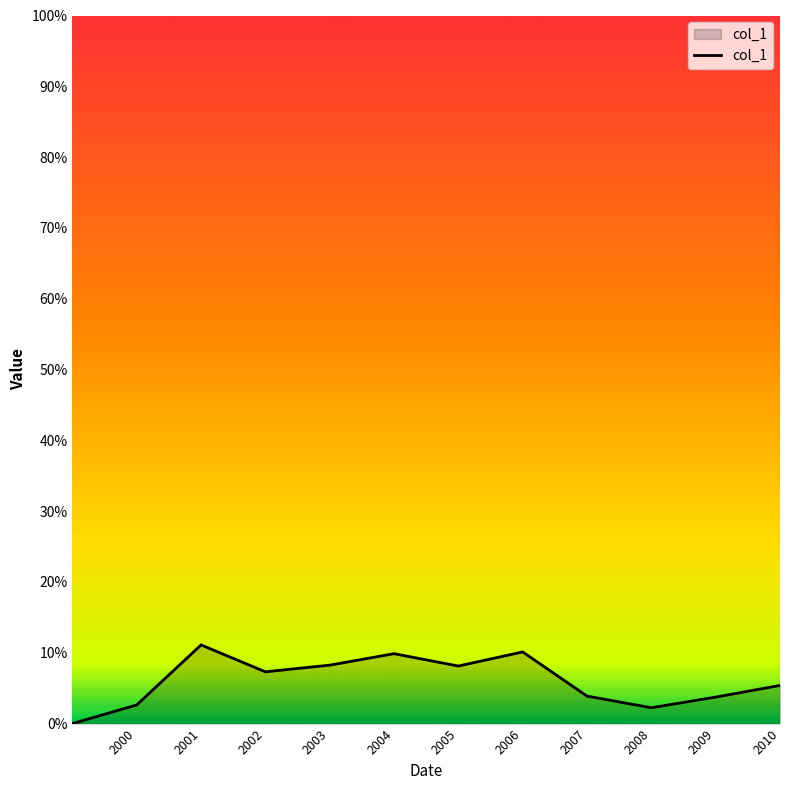

True or false: there are more than 0 points higher than both neighbors.

True